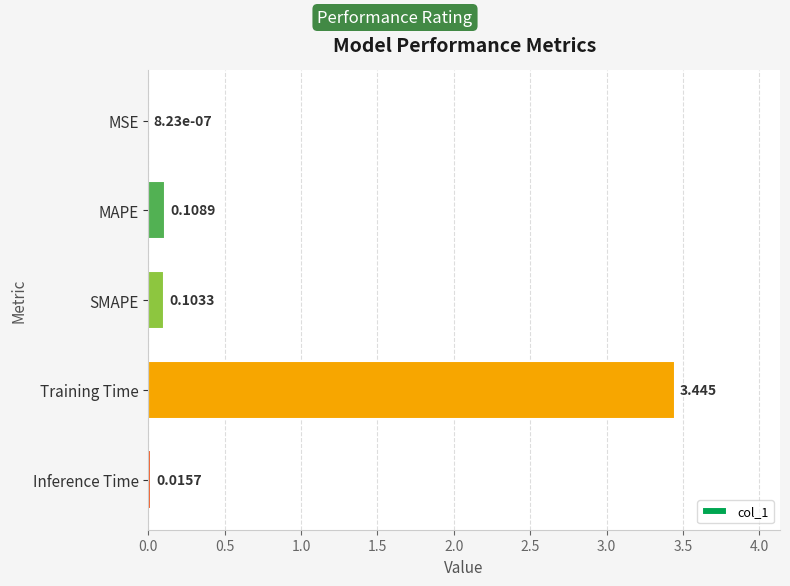

Where is the data nearest to the value 1?

MAPE